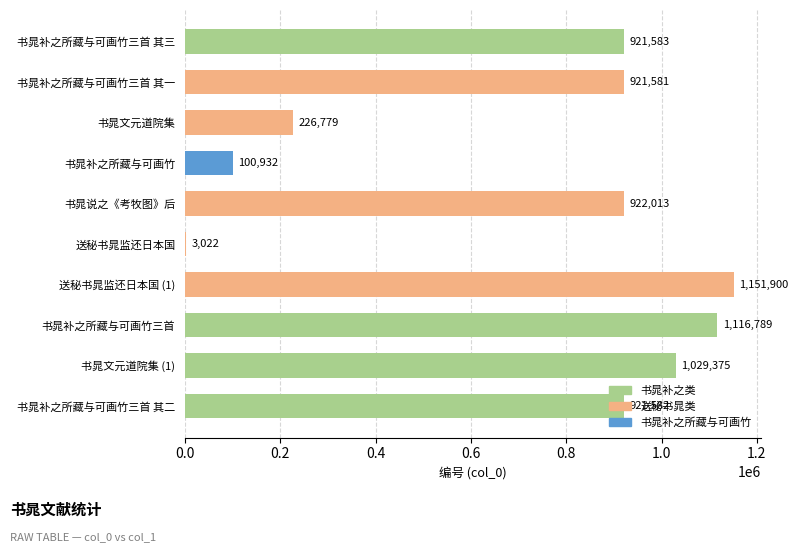

Where is the data nearest to the value 577461?

书晁补之所藏与可画竹三首 其一